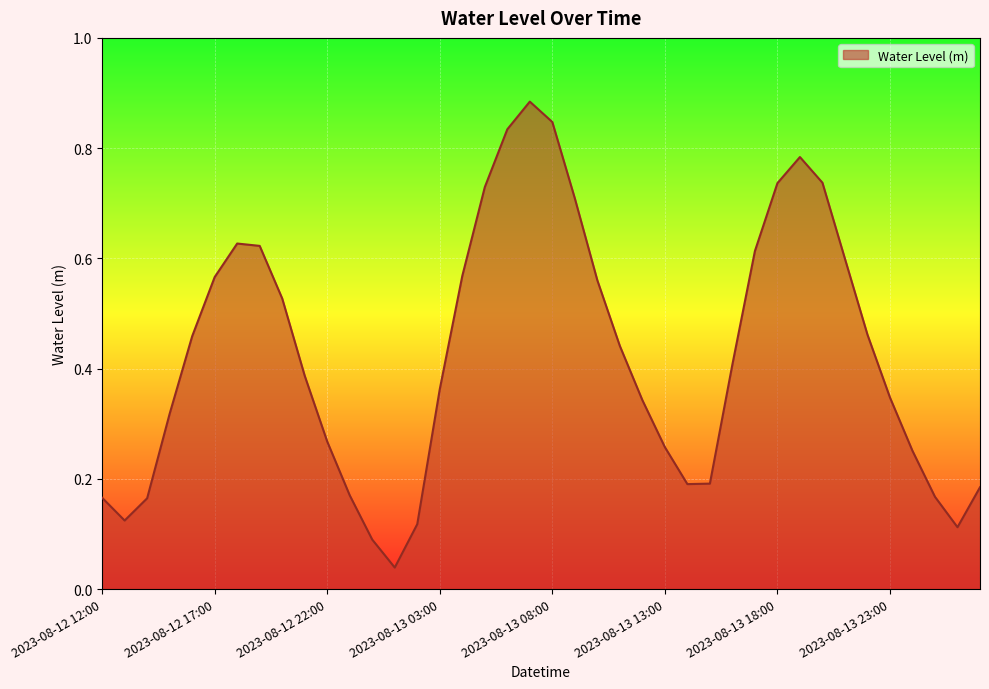

What is the greatest value displayed?

0.9